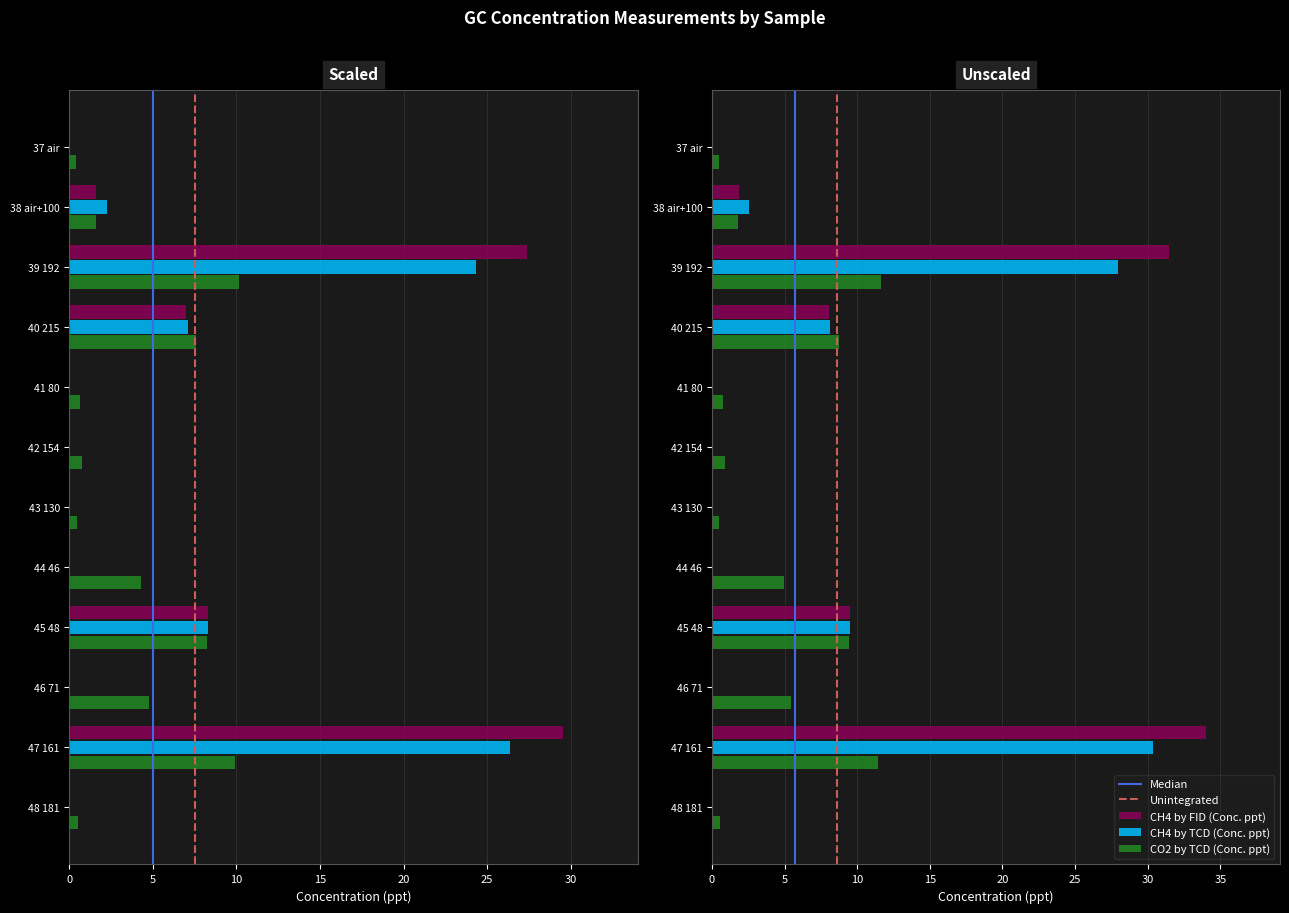

Reading left to right, transcribe all the data shown in this chart.

CH4 by FID (Conc. ppt): 0.0	1.6	27.4	7.0	0.0	0.0	0.1	0.0	8.3	0.0	29.6	0.1
CH4 by TCD (Conc. ppt): 0.0	2.2	24.3	7.1	0.0	0.0	0.0	0.0	8.3	0.0	26.4	0.0
CO2 by TCD (Conc. ppt): 0.4	1.6	10.1	7.6	0.6	0.8	0.4	4.3	8.2	4.7	9.9	0.5